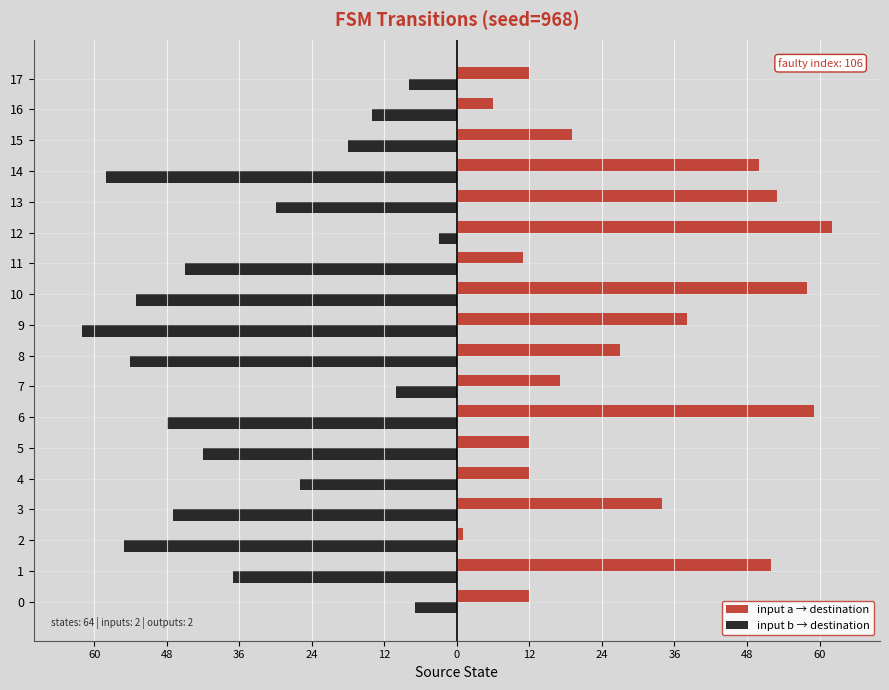

At which category is the sum across all series the highest?

12